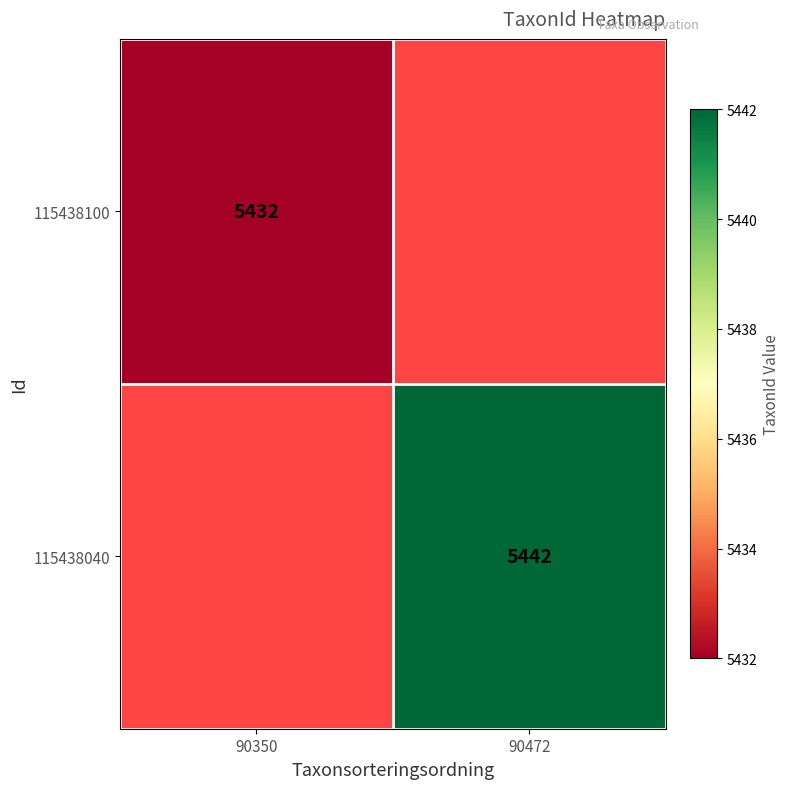

True or false: 115438100 has a value of 3447 at 90350.

False